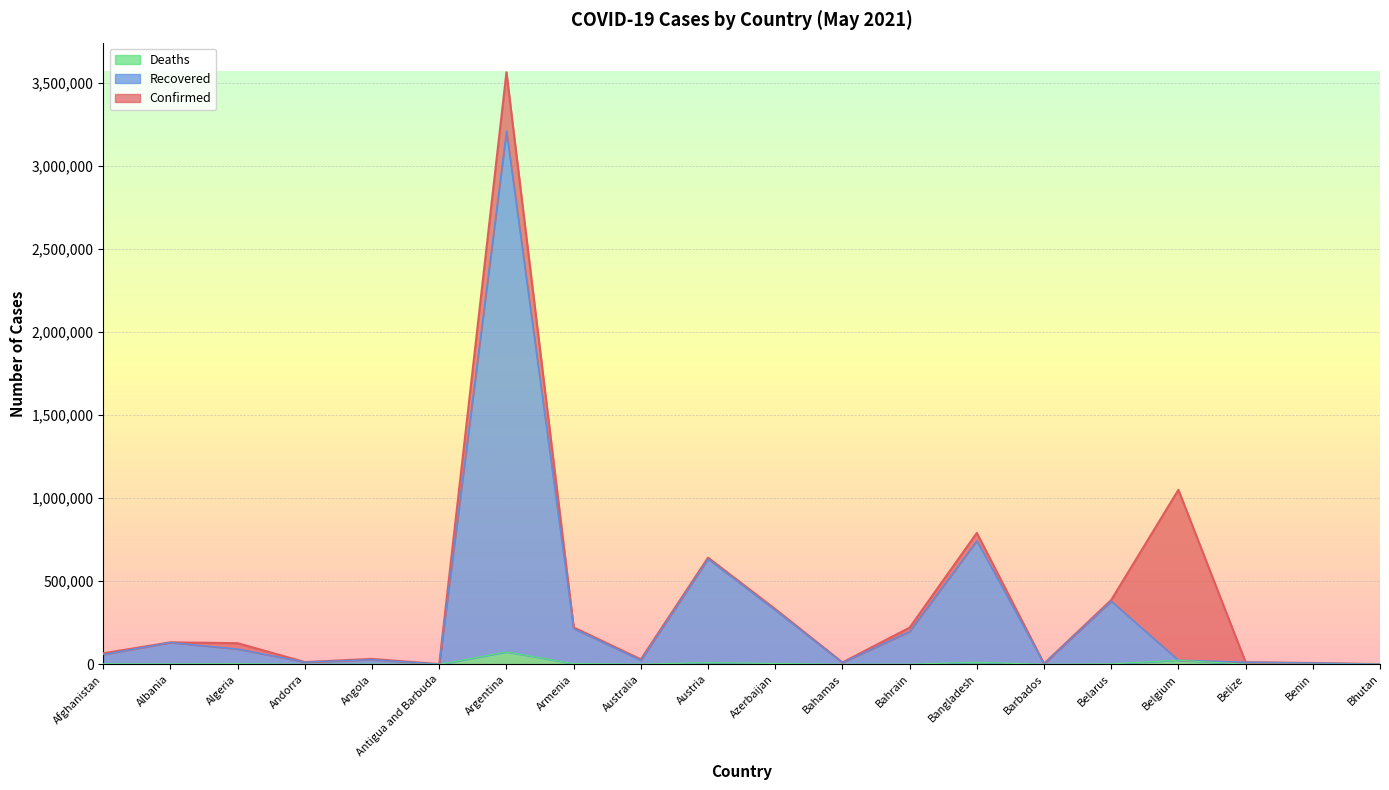

How many lines are shown in the chart?

3